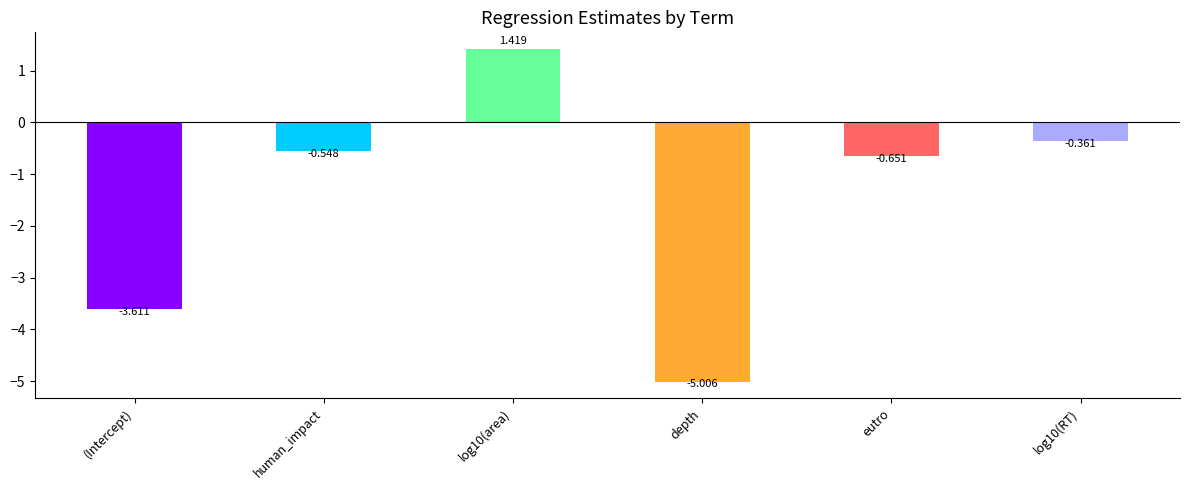

Is it true that the value at log10(RT) is -0.6?

False